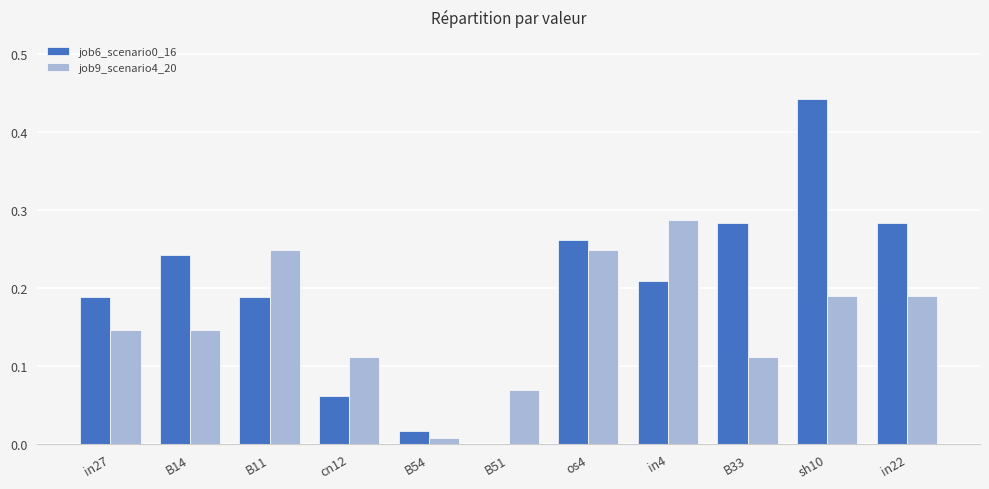

What is the sum of all job9_scenario4_20 values?

1.8